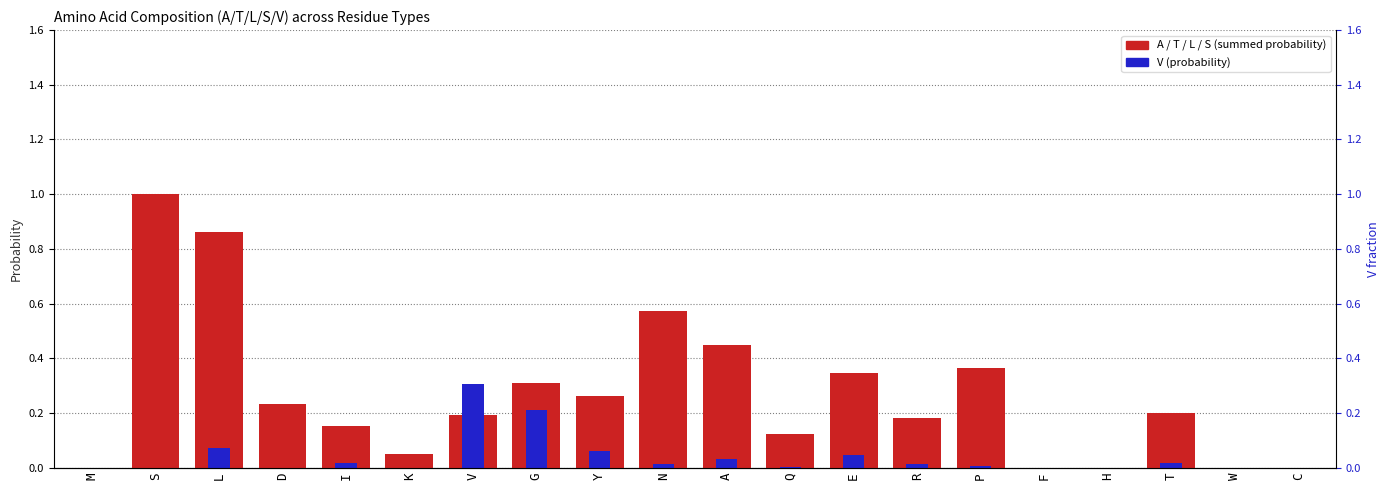

What is the label of the 9th bar from the left?

Y